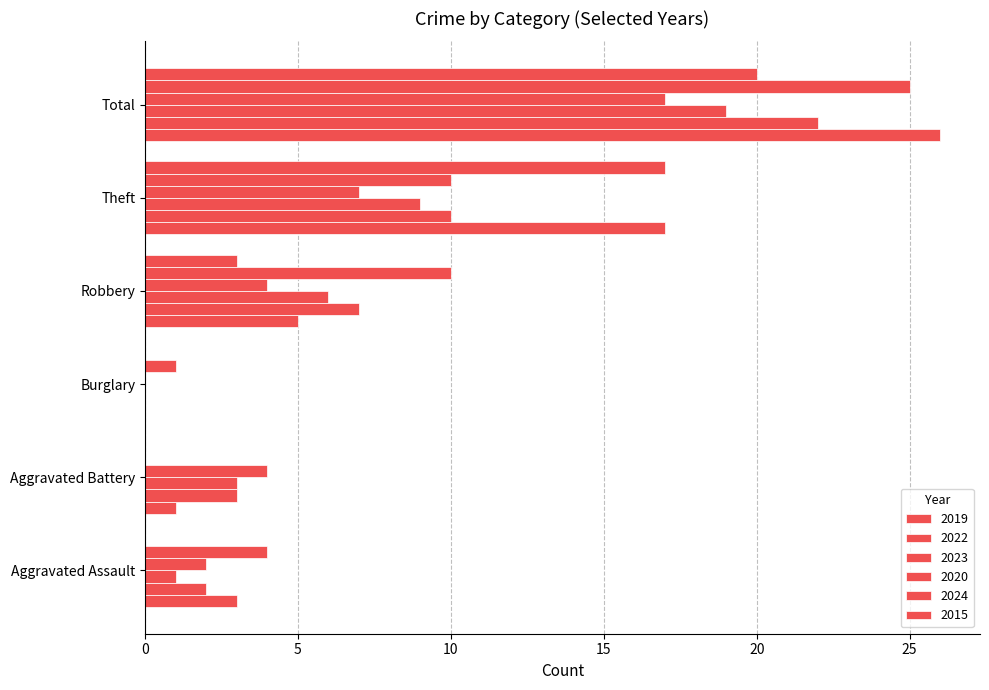

How many values in 2022 are above zero?

5